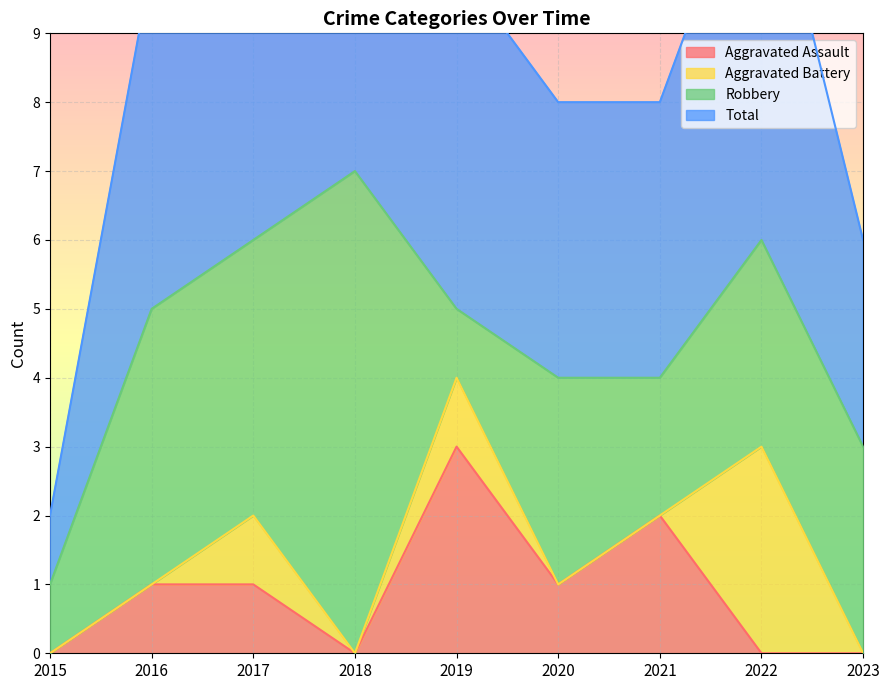

At which label does Aggravated Assault reach its minimum?

2015